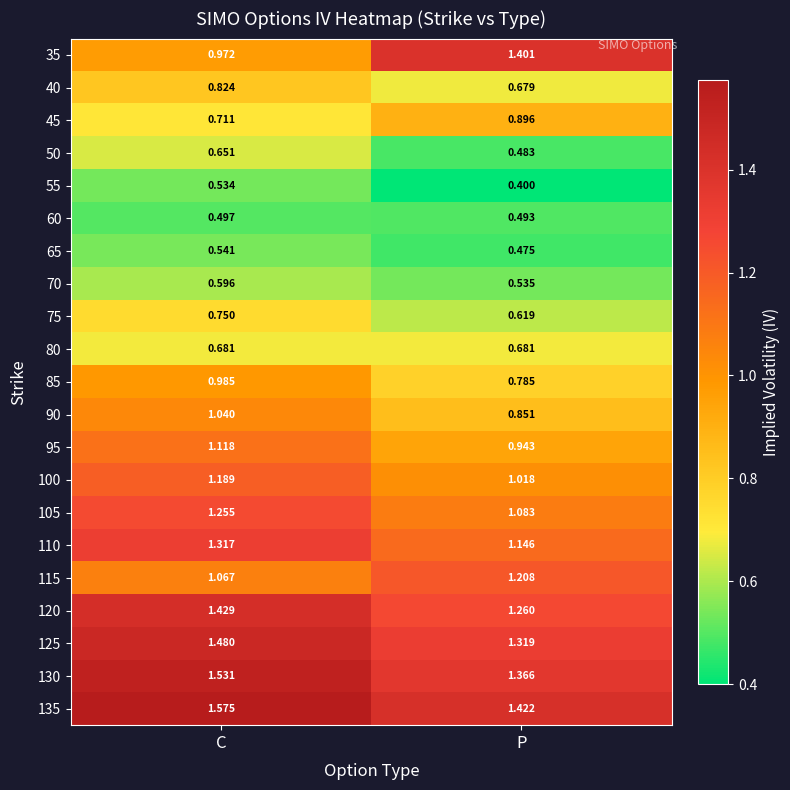

Rank the categories by 110 value from lowest to highest.

P, C